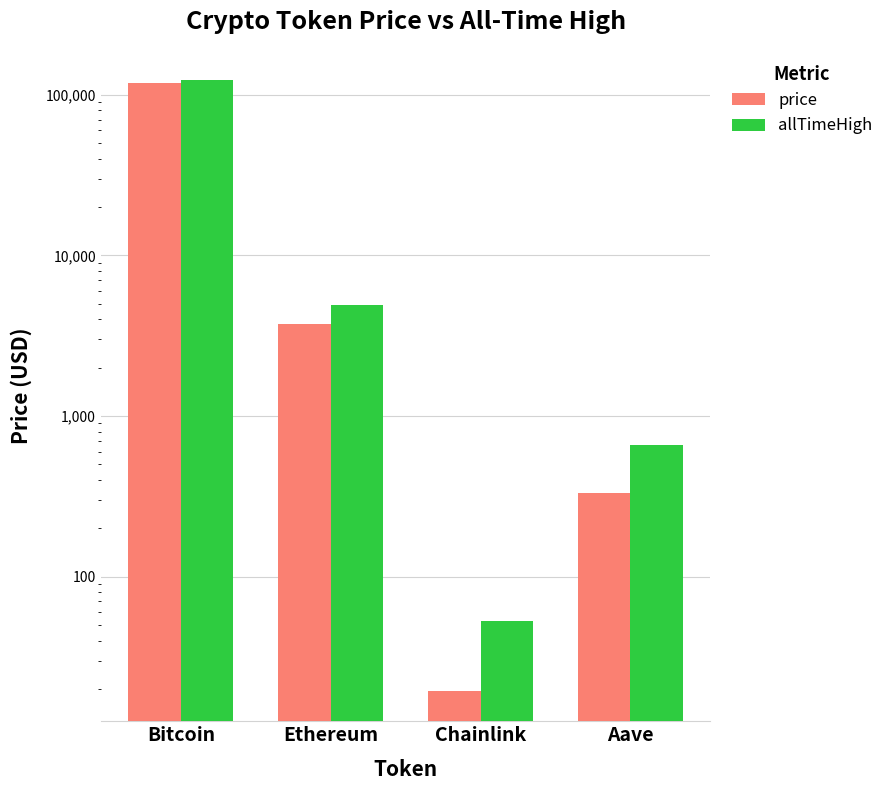

Between Aave and Chainlink, which is larger?

Aave